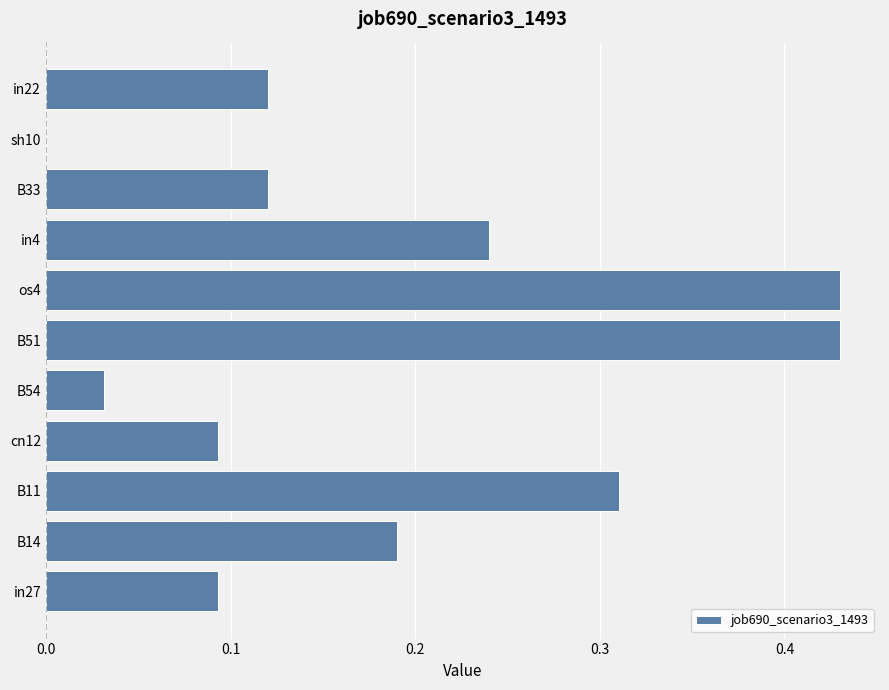

What is the sum of all values?

2.1